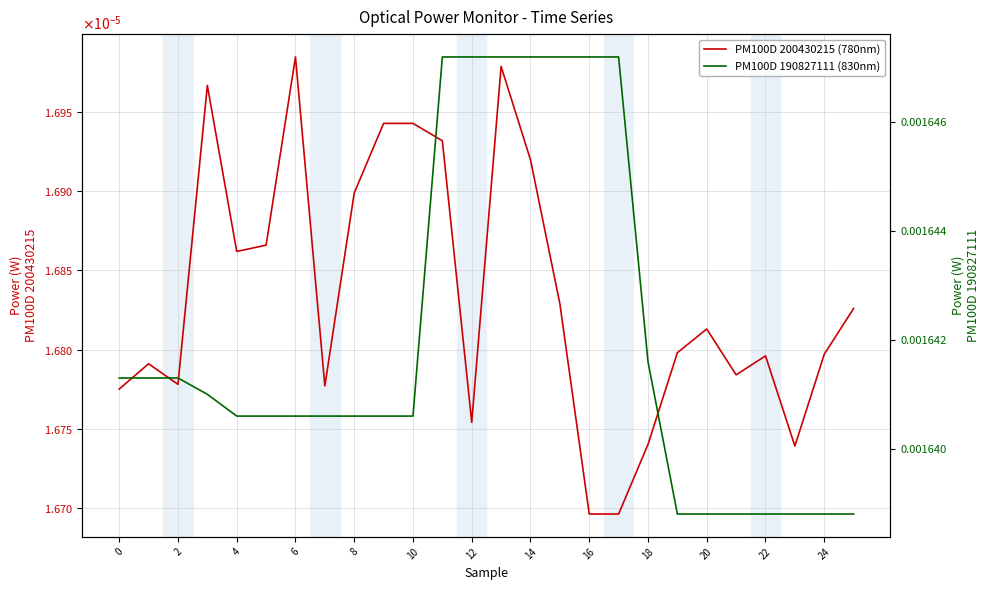

What is the label of the 24th point from the left?

23